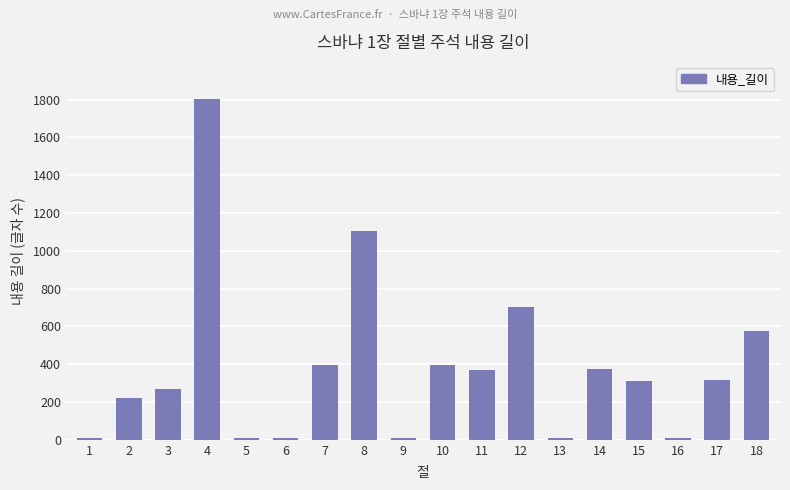

What is the sum of all values?

6889